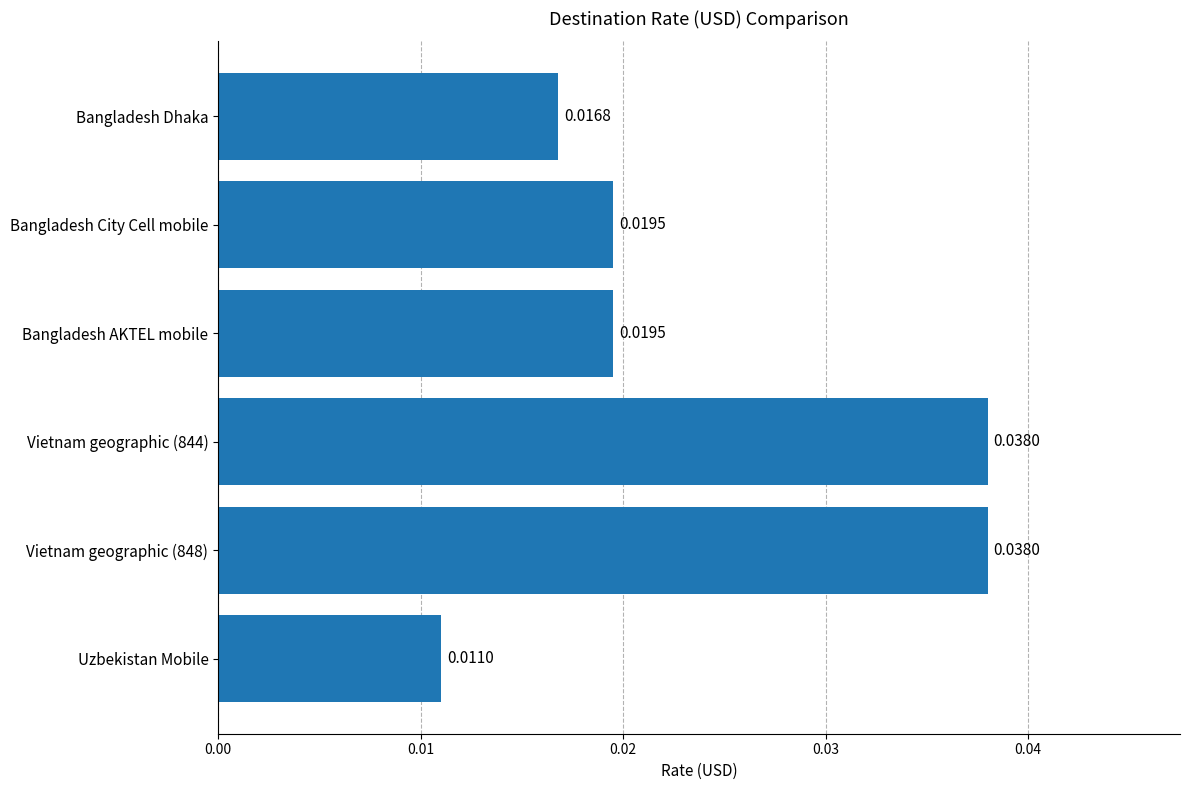

Between Uzbekistan Mobile and Vietnam geographic (848), which is larger?

Vietnam geographic (848)